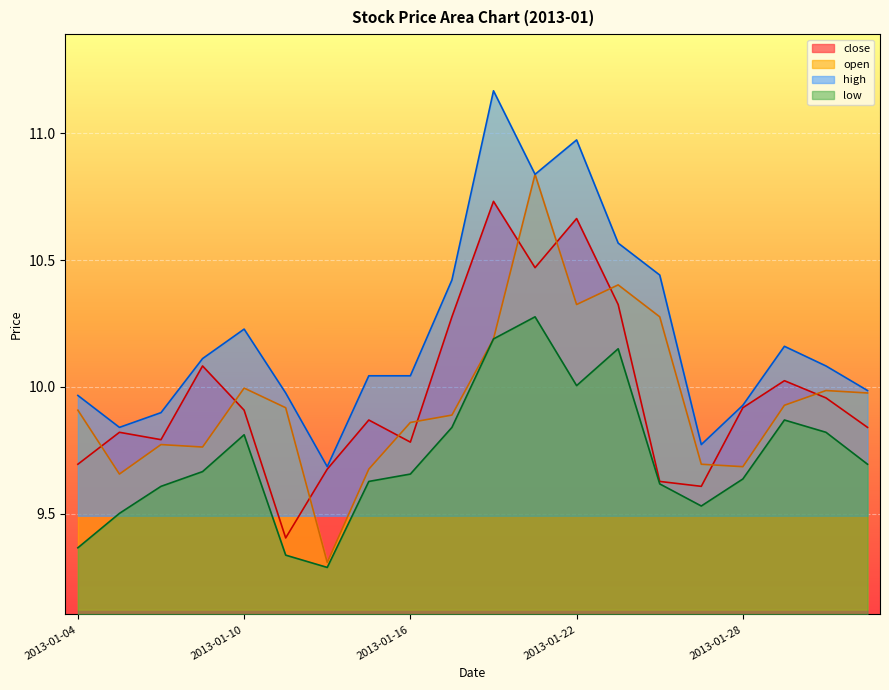

What is the value of the close point at the 4th from the left?

10.1